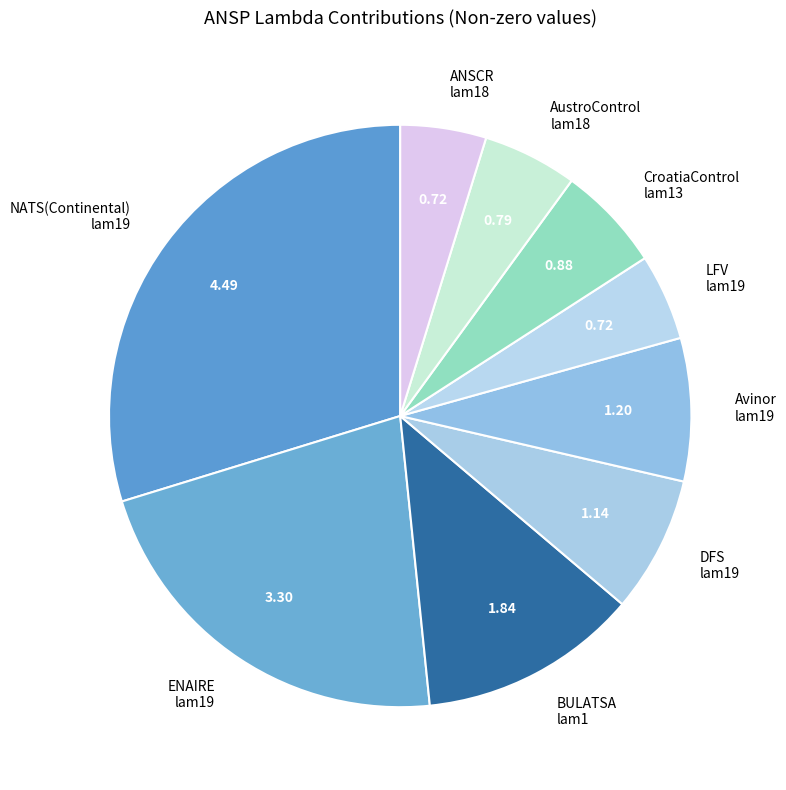

Which has a higher value, ENAIRE lam19 or AustroControl lam18?

ENAIRE lam19